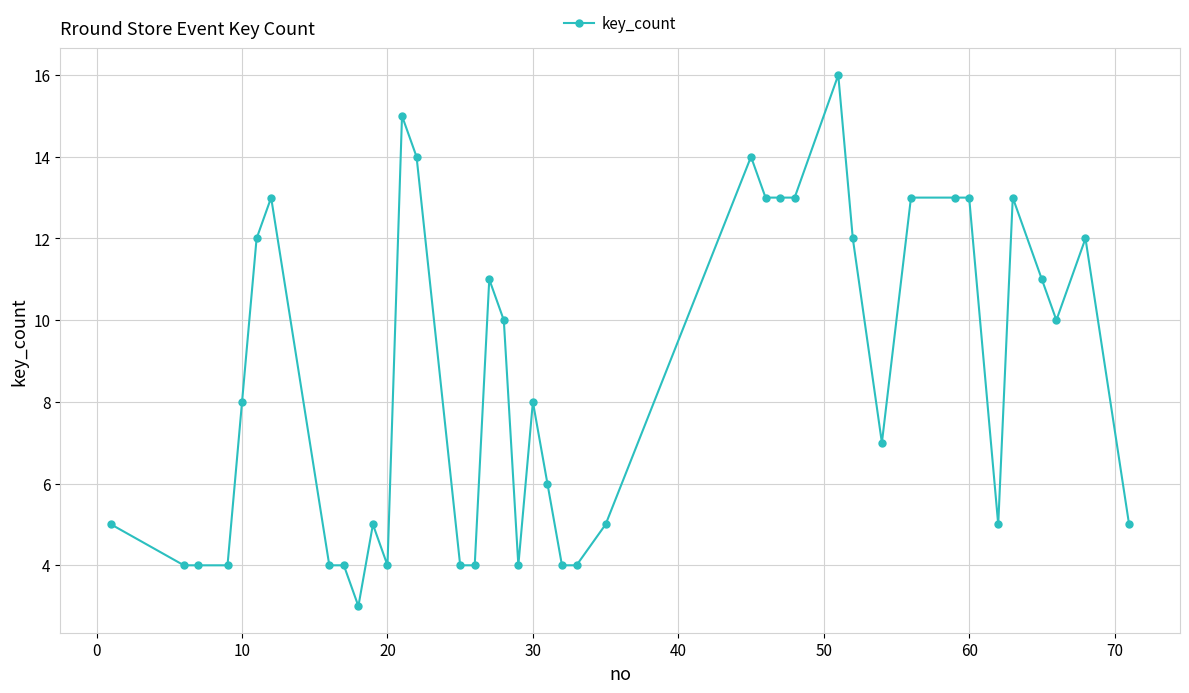

What is the difference between the maximum and minimum values?

13